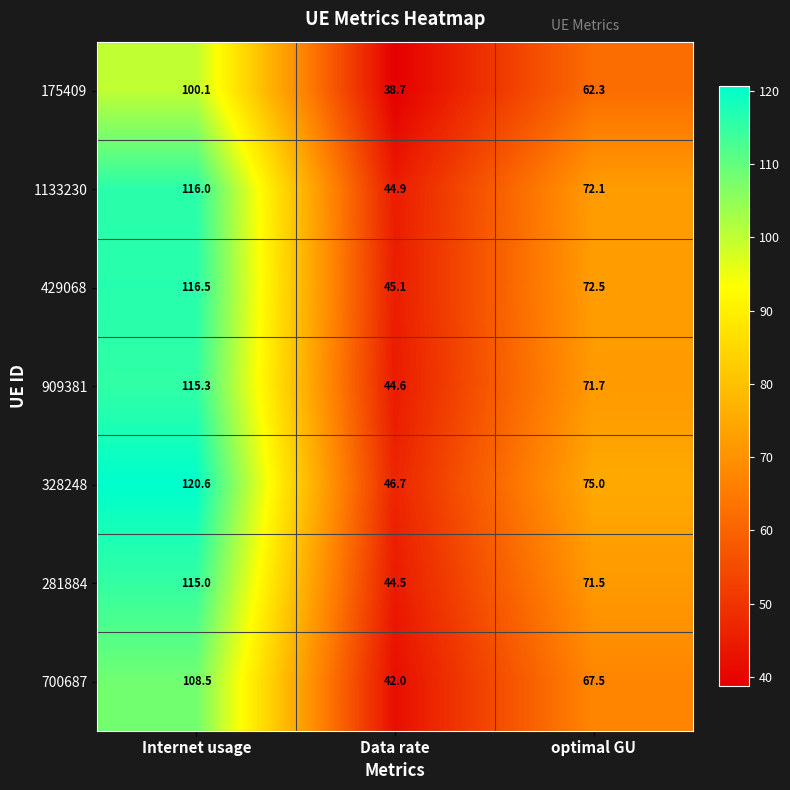

The value of 1133230 at optimal GU is 30.2. True or false?

False